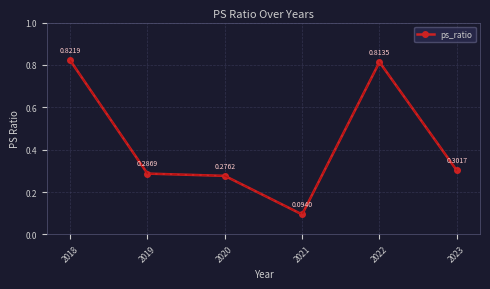

What is the difference between the maximum and minimum values?

0.7